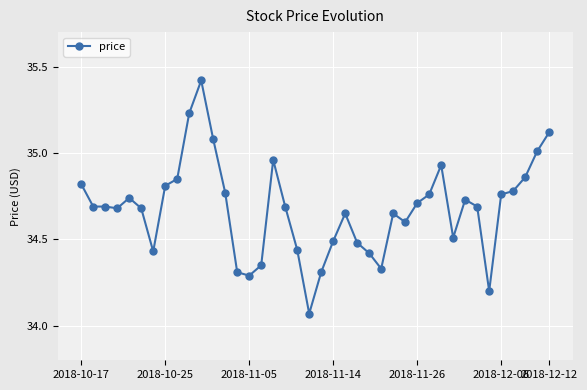

What is the sum of all values?

1387.0